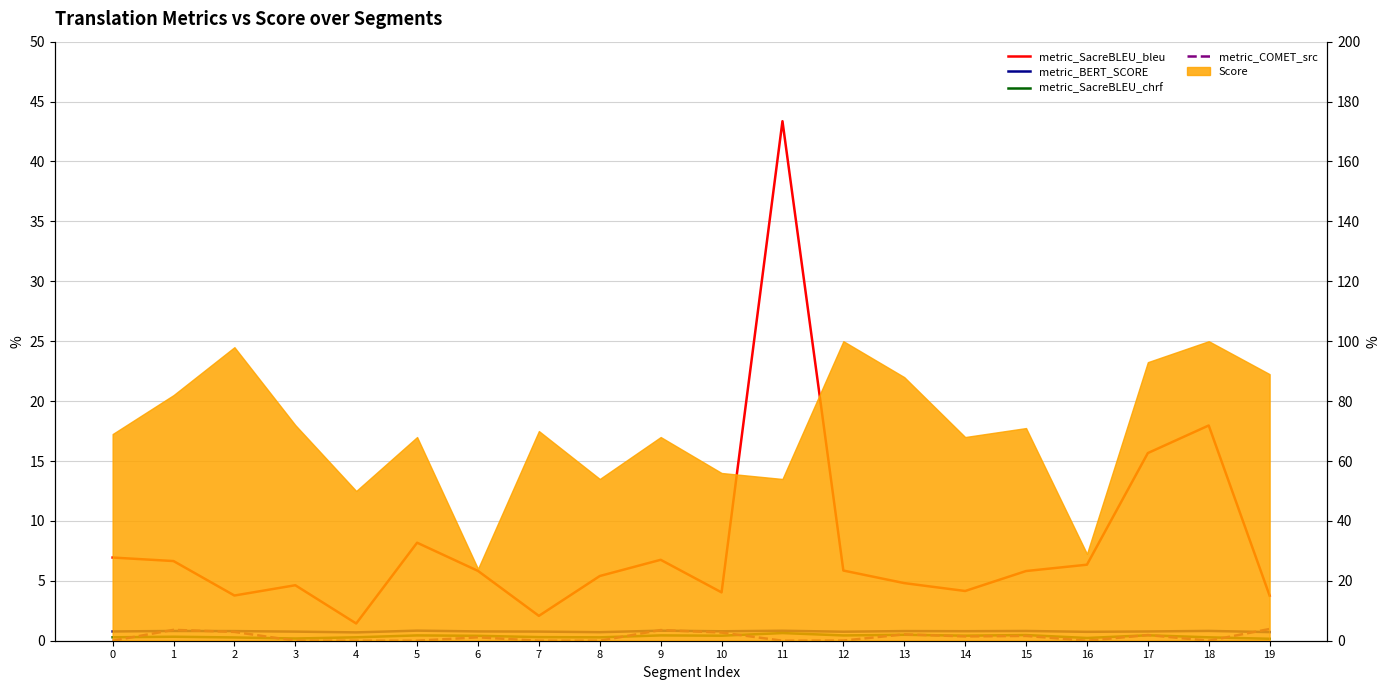

What is the highest value of the metric_SacreBLEU_bleu series?

43.4